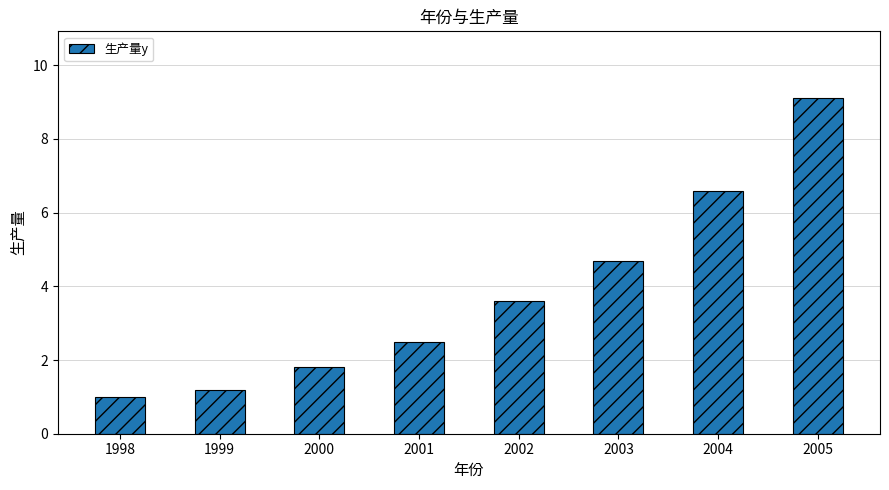

Which category has the highest value across all series?

2005